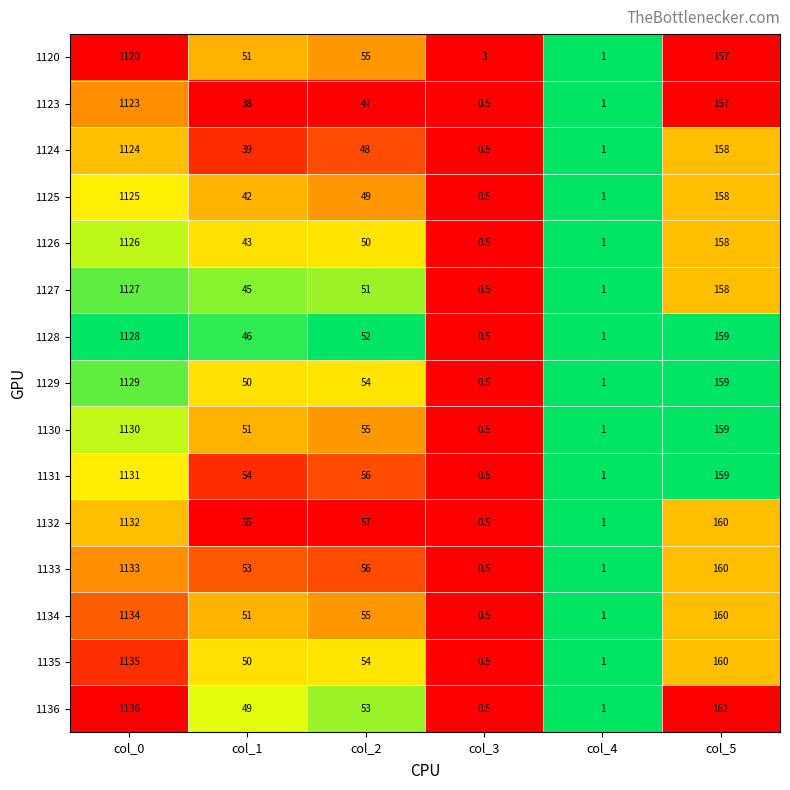

What is the total value across all series at col_1?

717.0